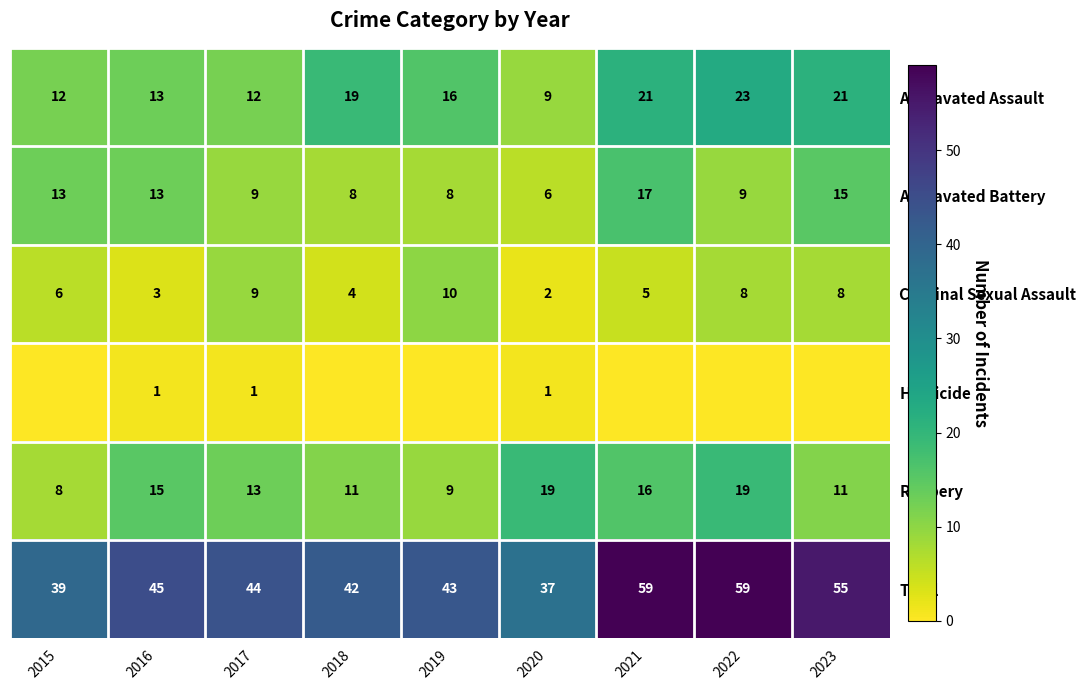

Rank the series at 2020 from lowest to highest value.

Homicide, Criminal Sexual Assault, Aggravated Battery, Aggravated Assault, Robbery, Total